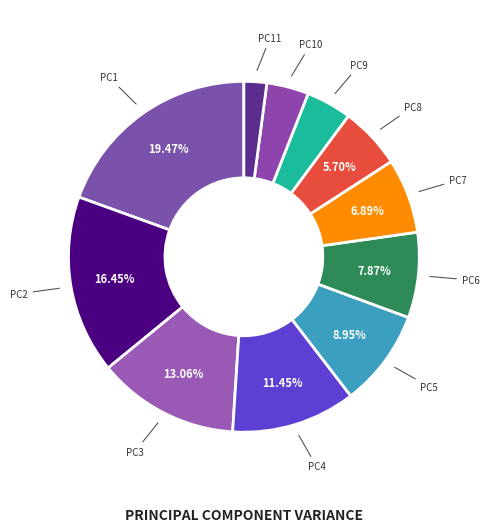

Count the number of slices in the pie.

11